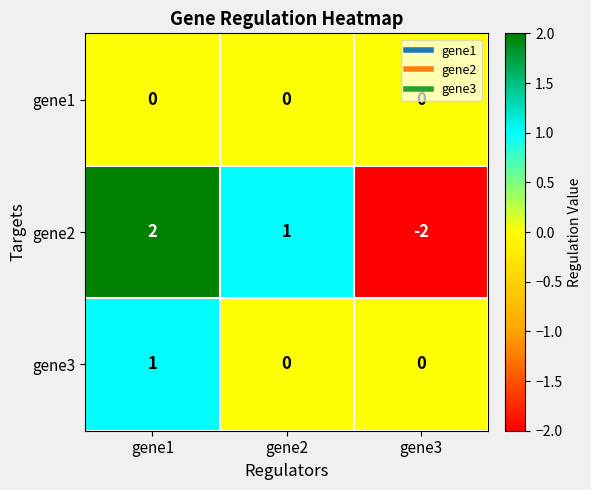

What is the total value across all series at gene2?

1